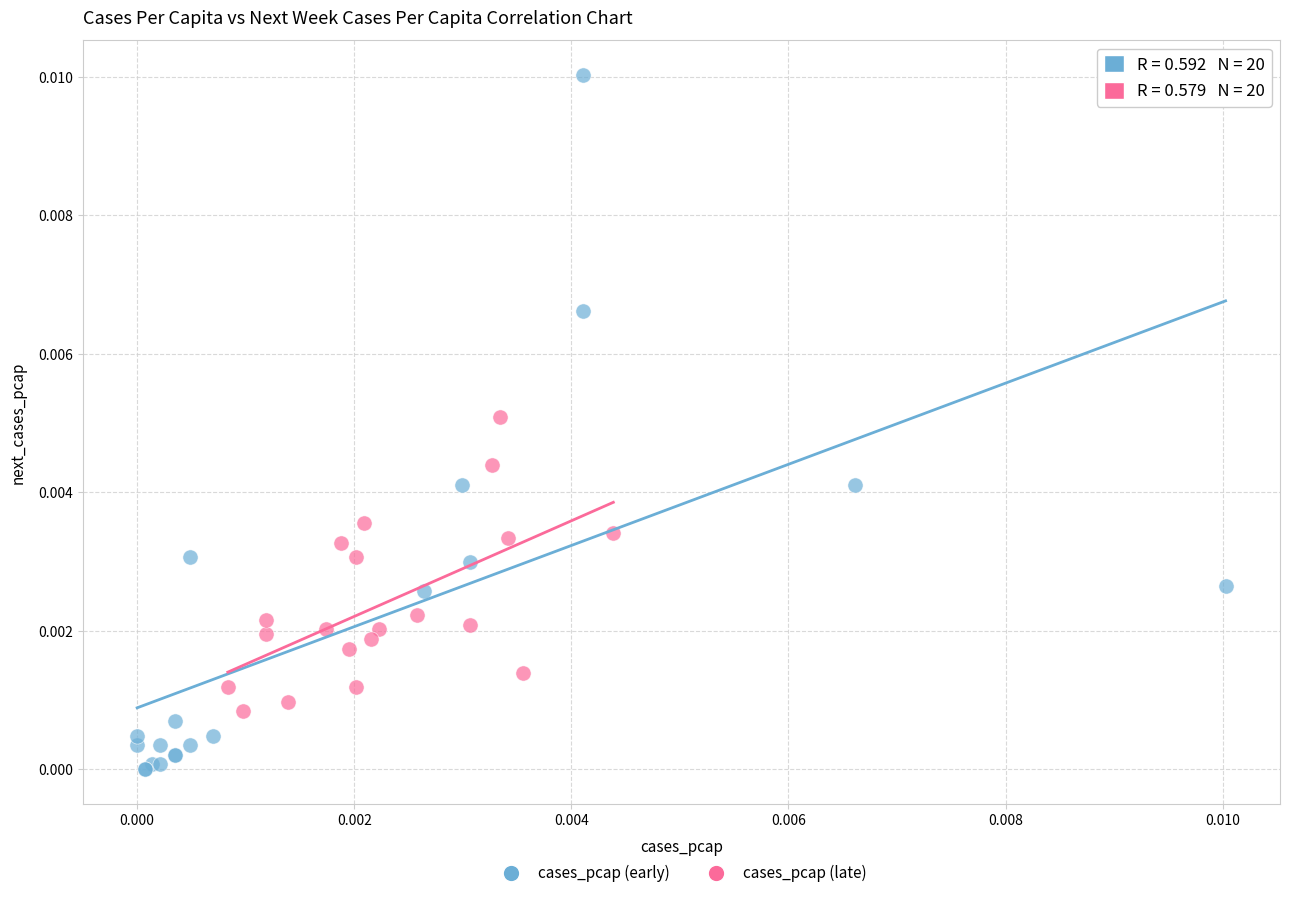

Which series has the largest Y range (max minus min)?

cases_pcap (early)